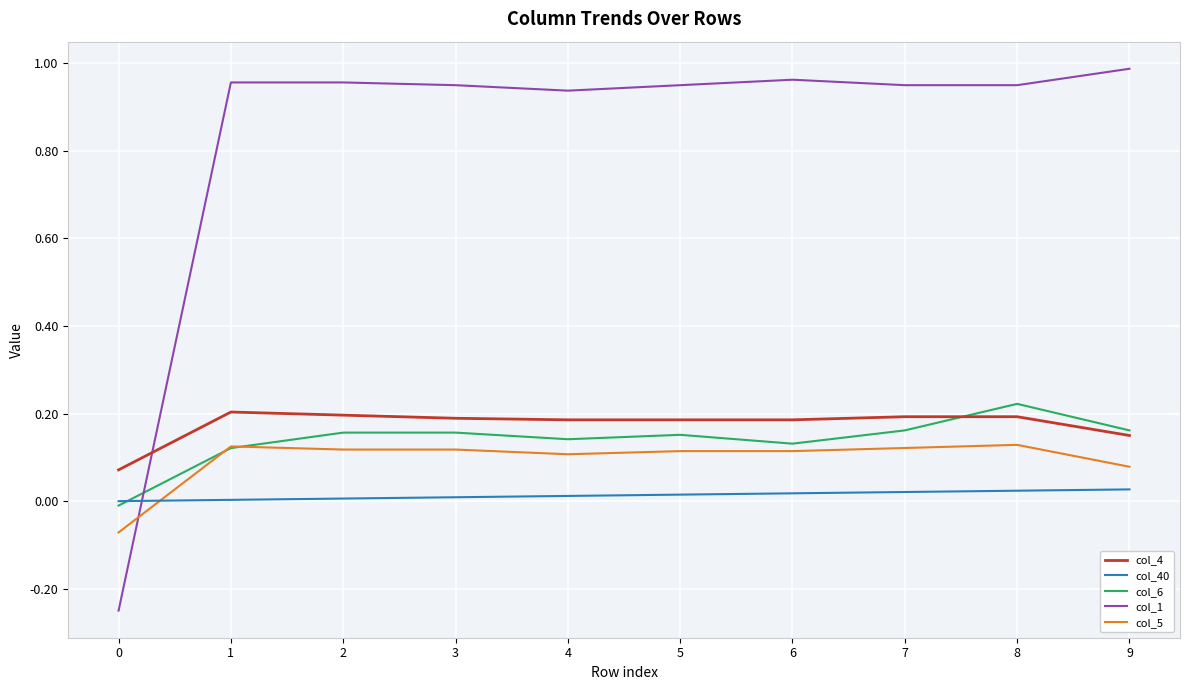

True or false: col_40 and col_4 intersect in this chart.

False